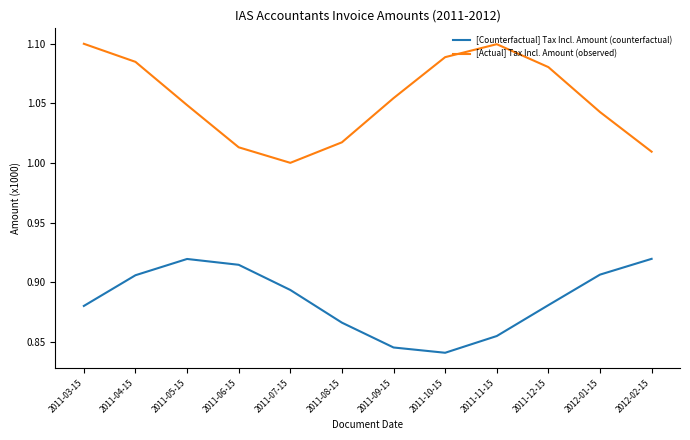

What is the difference between the maximum and minimum values in the [Counterfactual] Tax Incl. Amount (counterfactual) series?

0.1